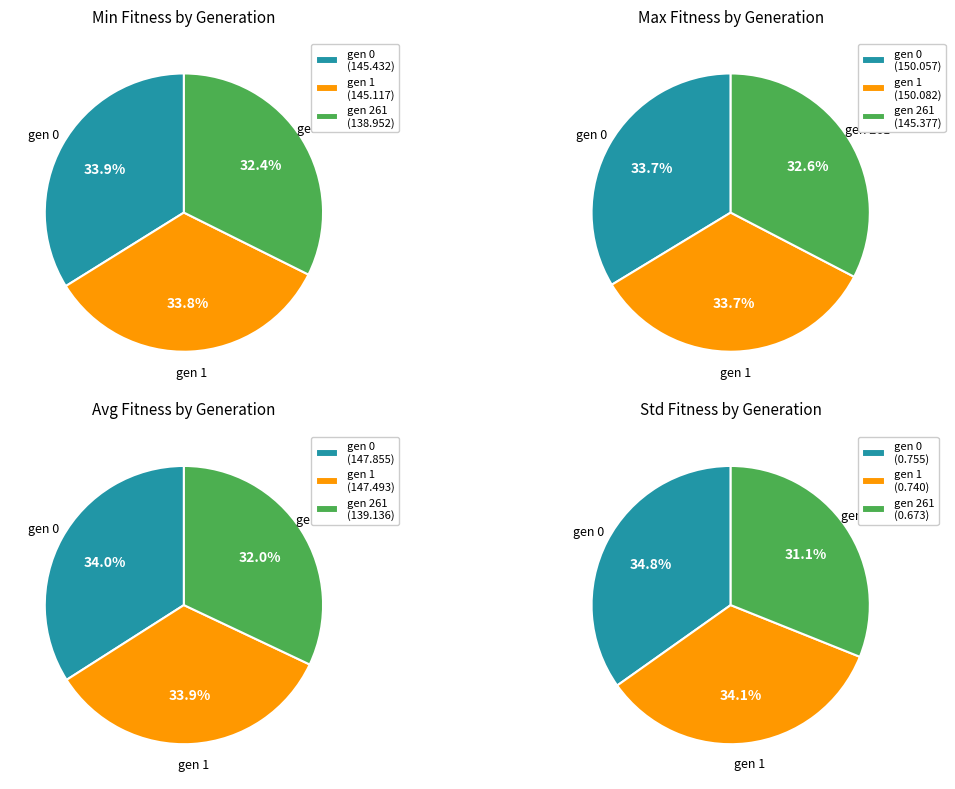

Is it true that gen 0 is 34% of the pie?

True